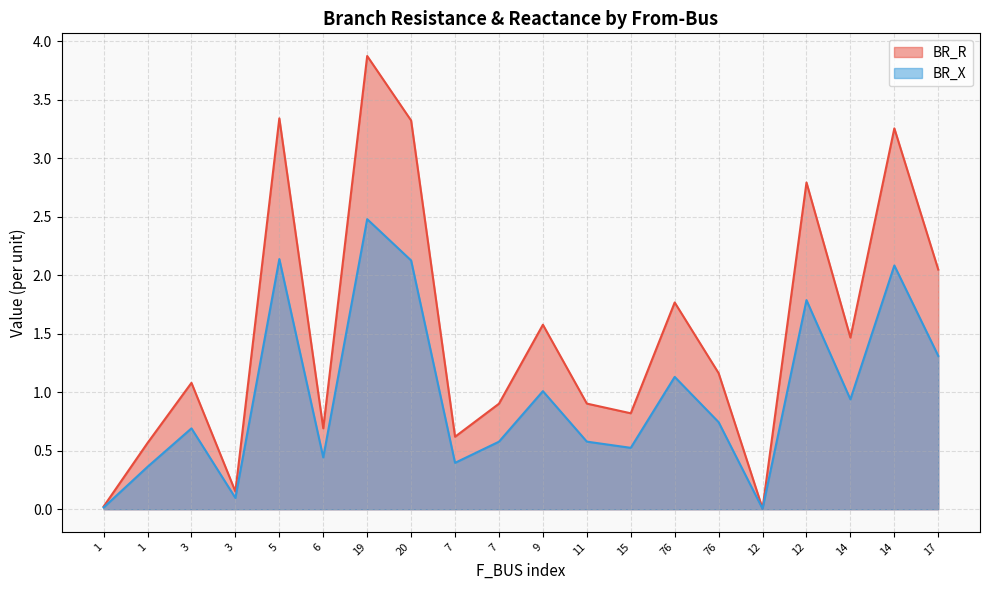

Reading right to left, list all the values displayed in this chart.

BR_R: 2.0	3.3	1.5	2.8	0.0	1.2	1.8	0.8	0.9	1.6	0.9	0.6	3.3	3.9	0.7	3.3	0.2	1.1	0.6	0.0
BR_X: 1.3	2.1	0.9	1.8	0.0	0.7	1.1	0.5	0.6	1.0	0.6	0.4	2.1	2.5	0.4	2.1	0.1	0.7	0.4	0.0